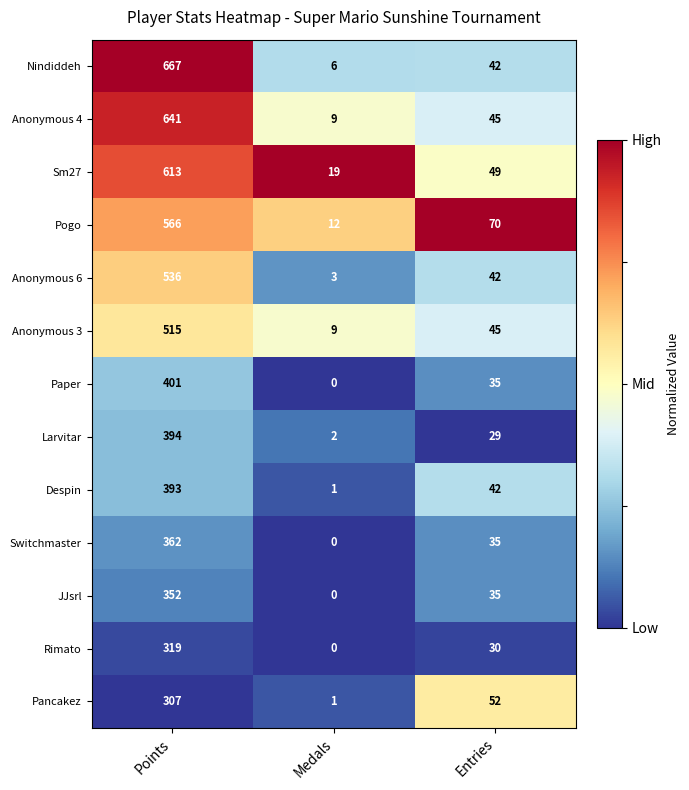

What is the difference between the maximum and minimum values in the JJsrl series?

352